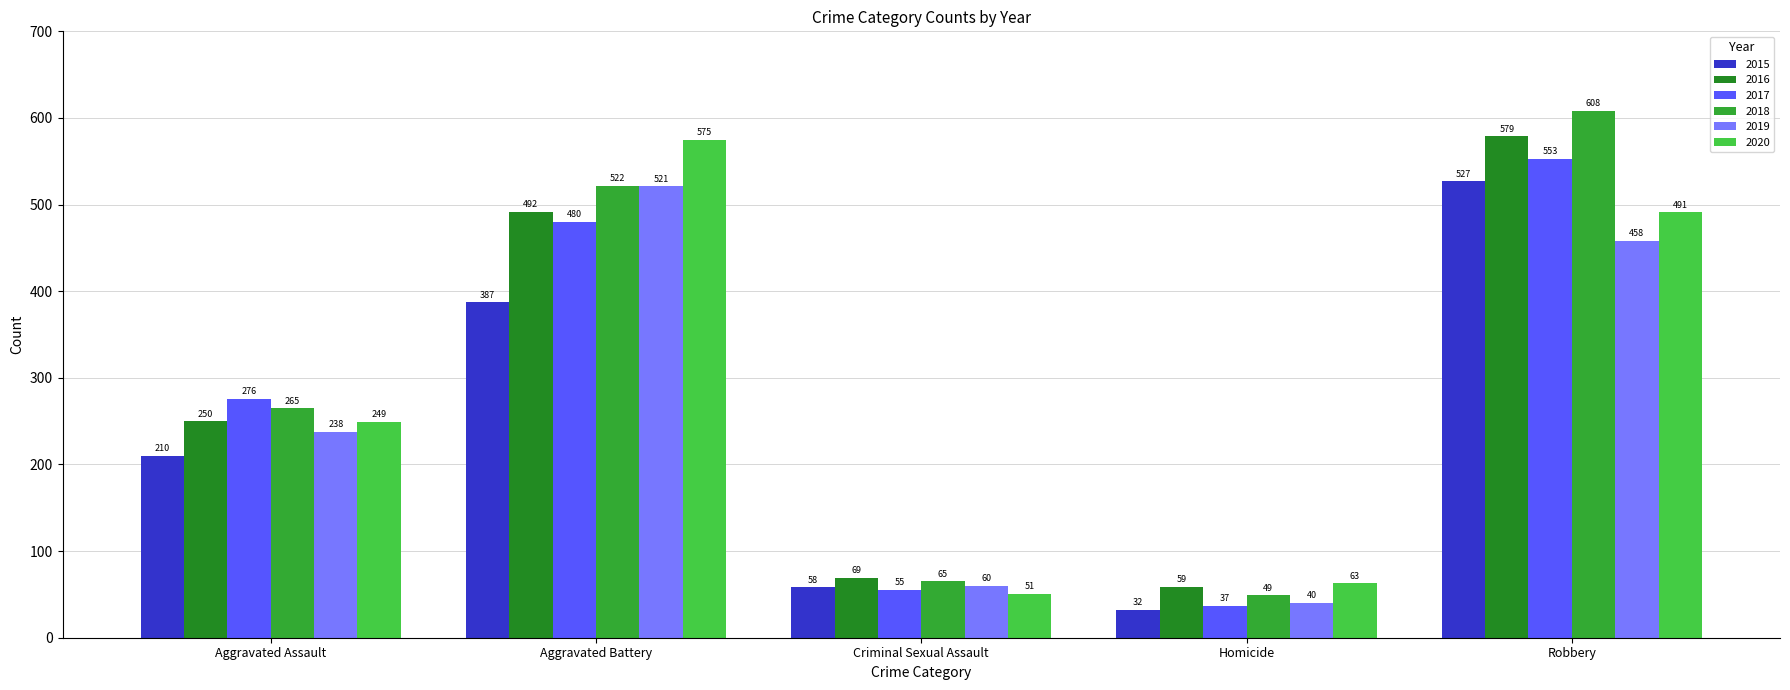

What is the value of the 2016 bar at the 4th from the left?

59